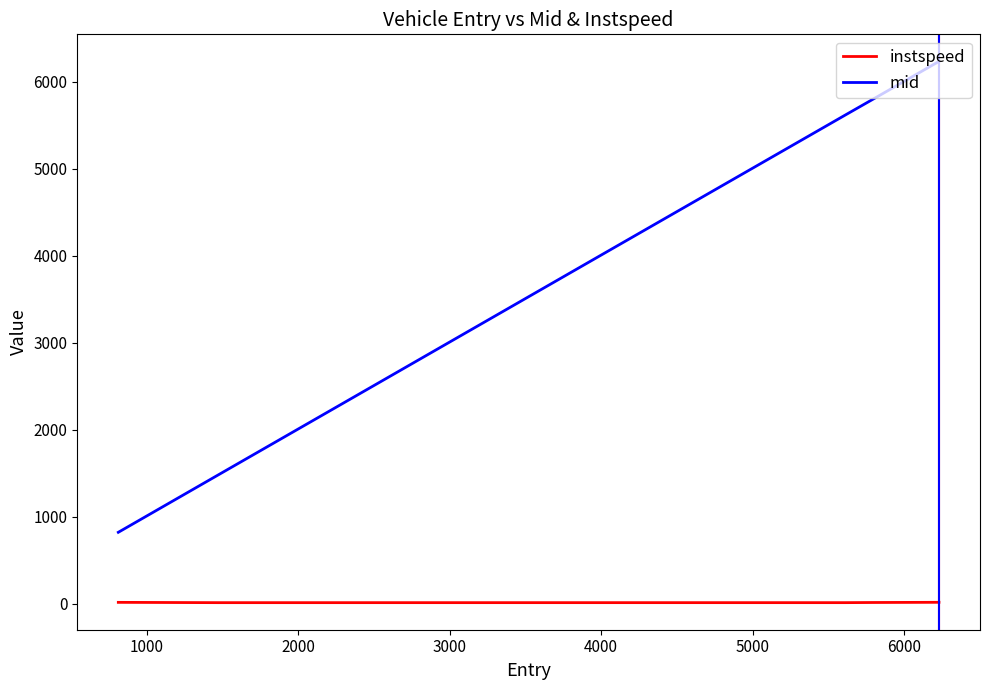

What is the maximum value for mid?

6234.6